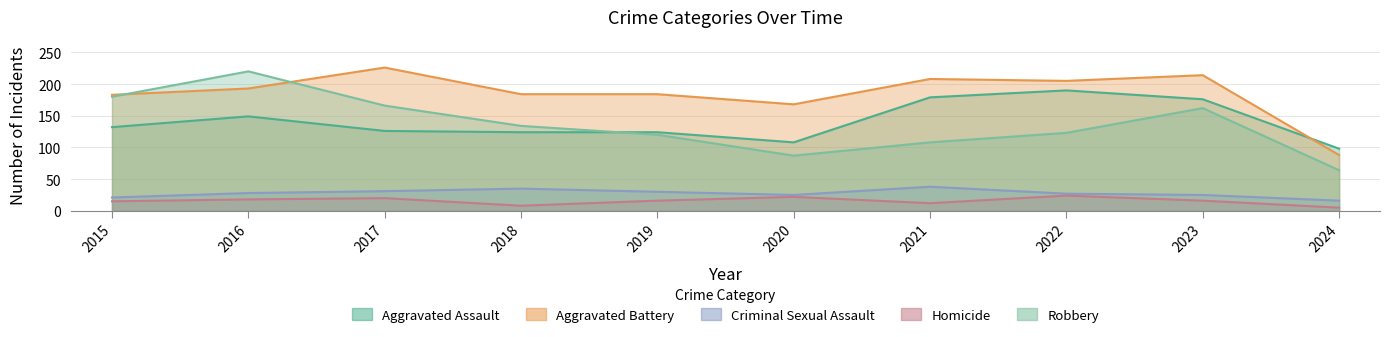

Which series has the largest range (max minus min)?

Robbery